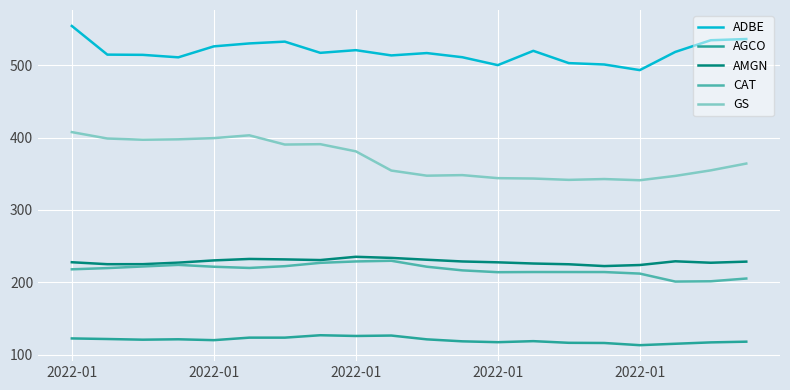

What is the maximum value for CAT?

229.9